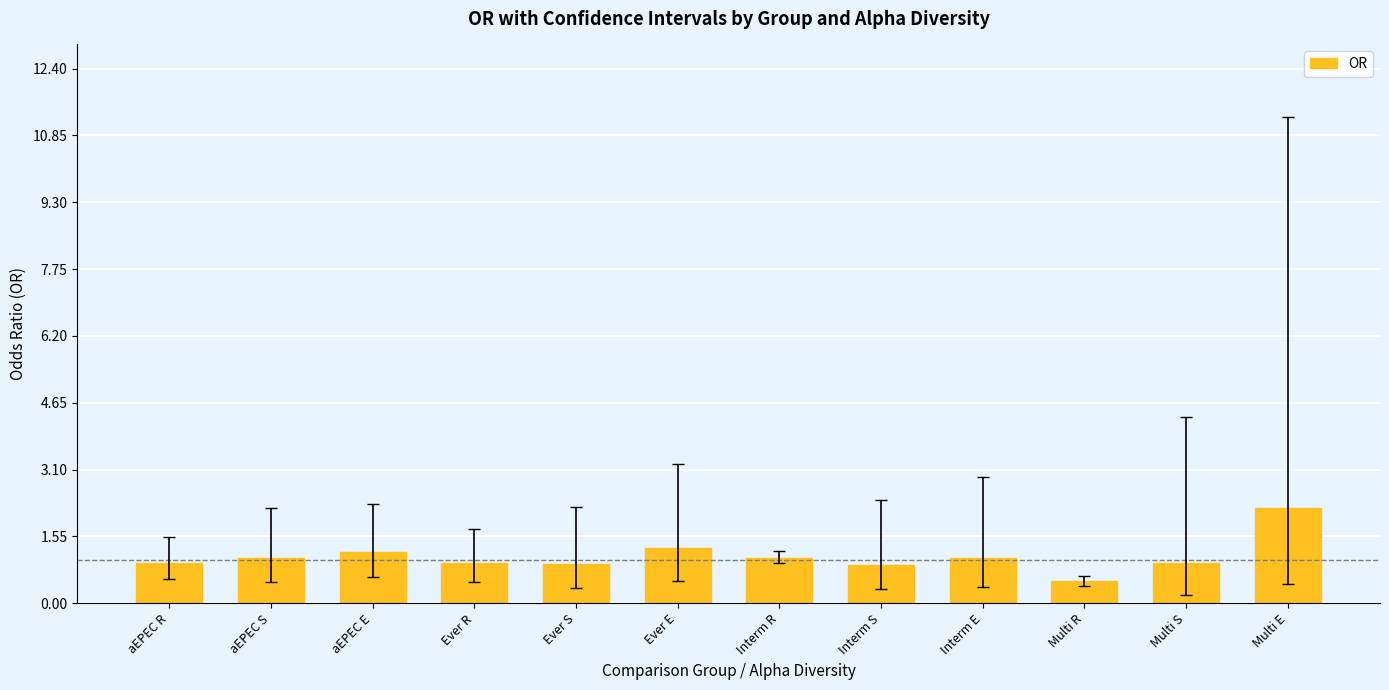

Between aEPEC S and Ever S, which is larger?

aEPEC S